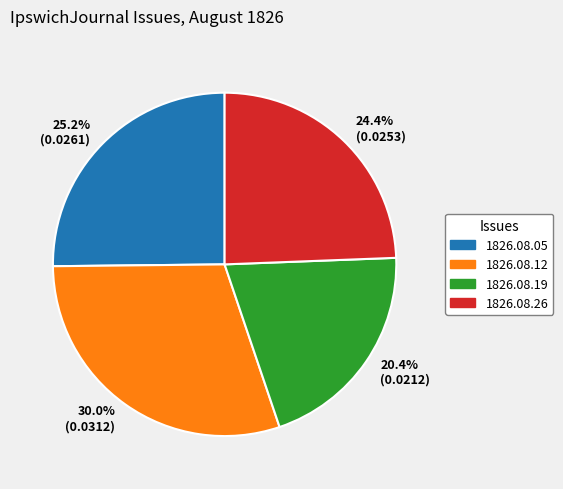

Count the number of slices in the pie.

4